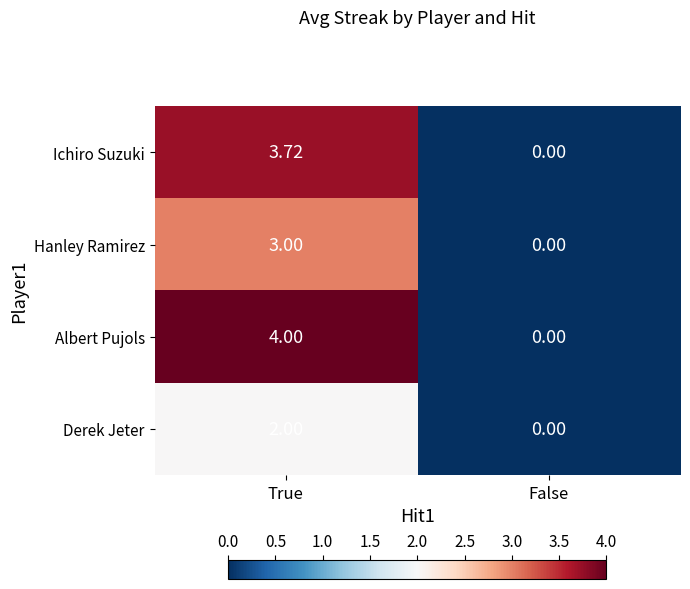

Where is Hanley Ramirez nearest to the value 1?

False